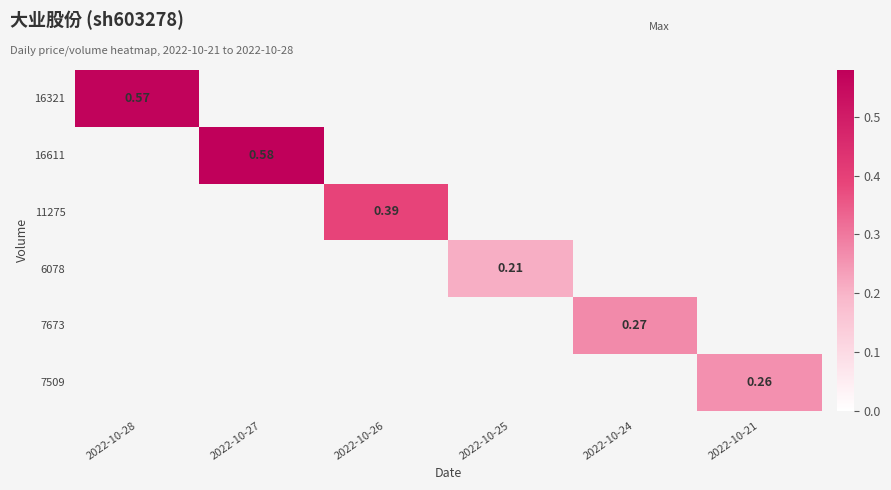

Where is 16321 nearest to the value 0?

2022-10-28